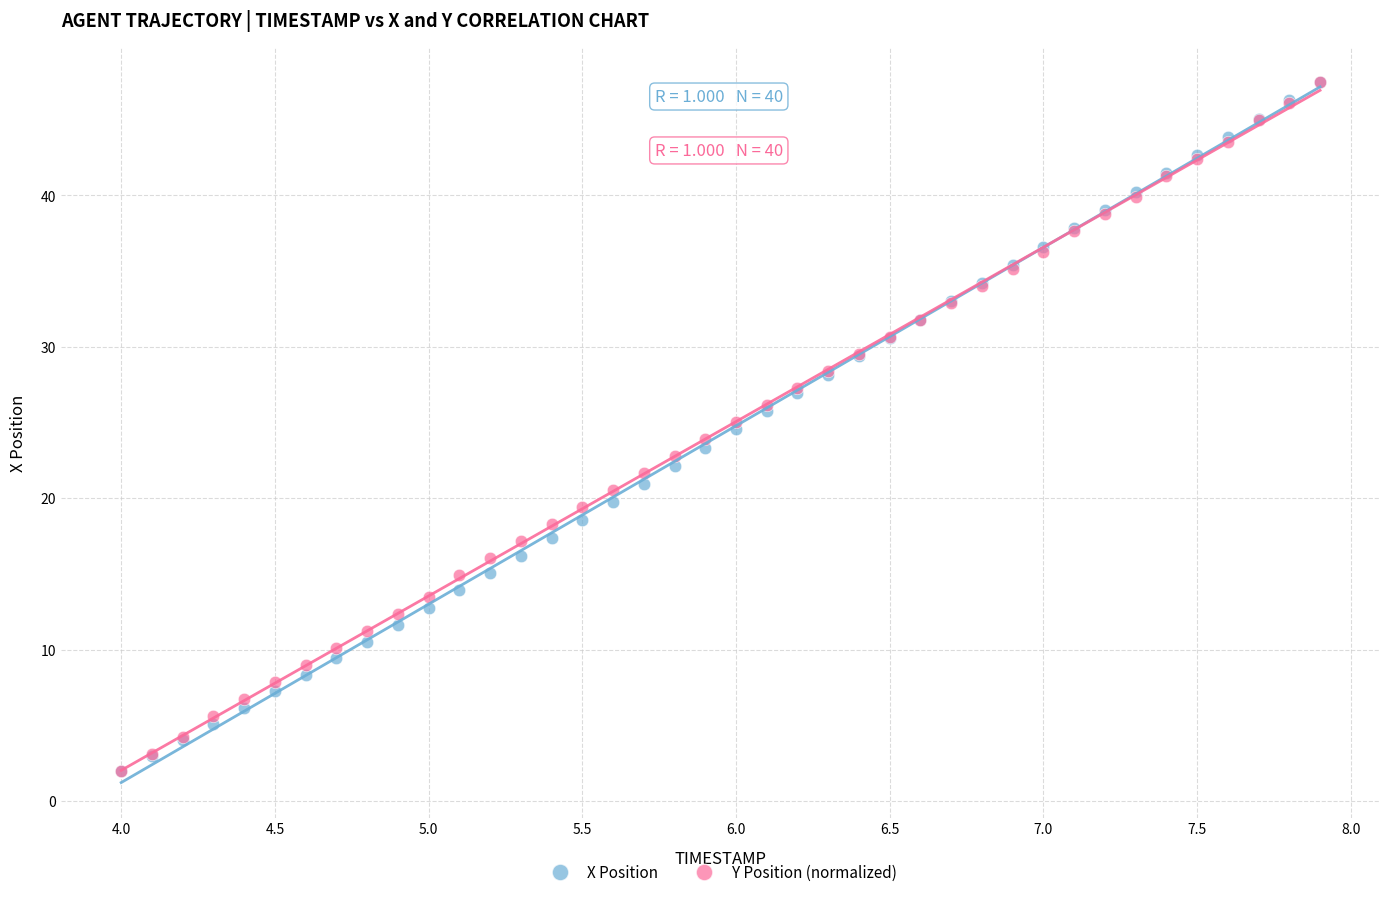

What are all the series names shown in the legend?

X Position, Y Position (normalized)